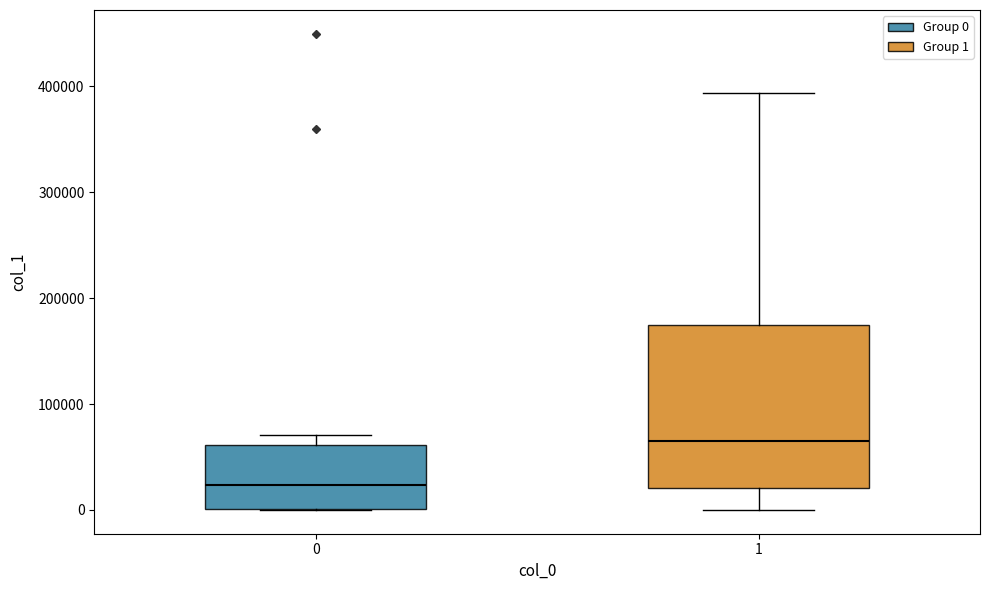

Reading left to right, transcribe this box plot: for each box, give where its median line is, the range the box spans, and where its two whiskers end, as read against the y-axis. The values are not printed on the chart, so give them approximately, as read against the axis.

0: median 20000, box 0 to 60000, whiskers 0 to 70000
1: median 60000, box 20000 to 170000, whiskers 0 to 390000